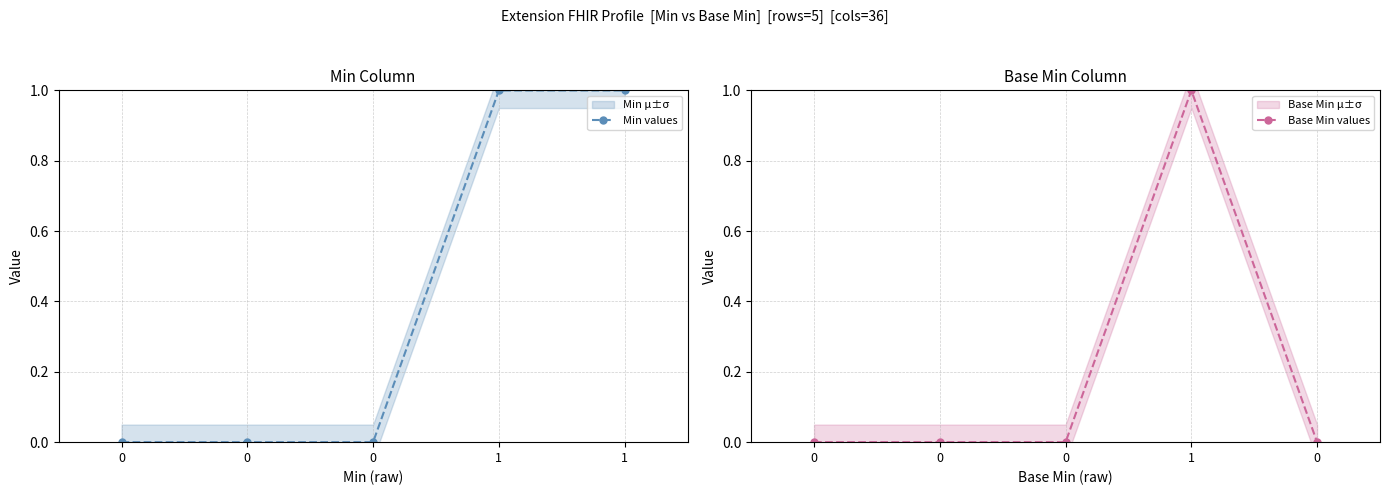

Reading left to right, transcribe all the data shown in this chart.

Min values: 0=0	0=0	0=0	1=1	1=1
Base Min values: 0=0	0=0	0=0	1=1	0=0